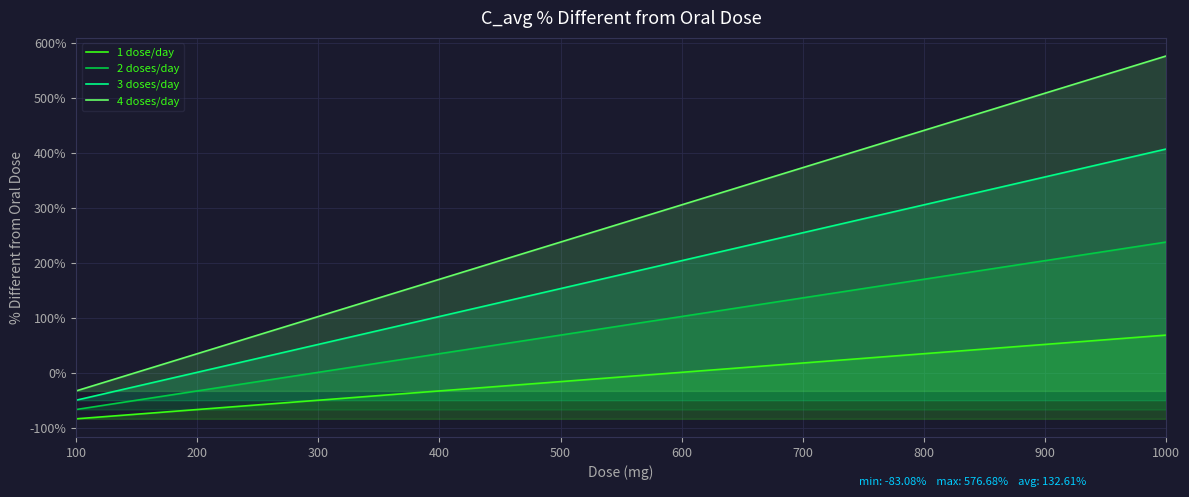

What is the total value across all series at 800?

953.3